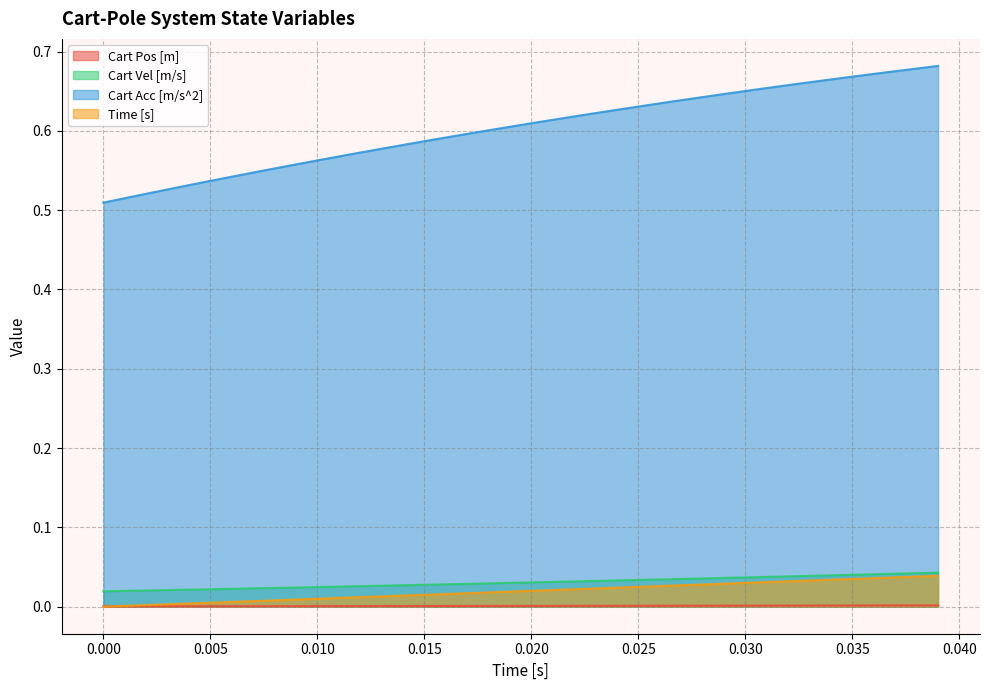

True or false: Cart Acc [m/s^2] and Time [s] cross at least once.

False